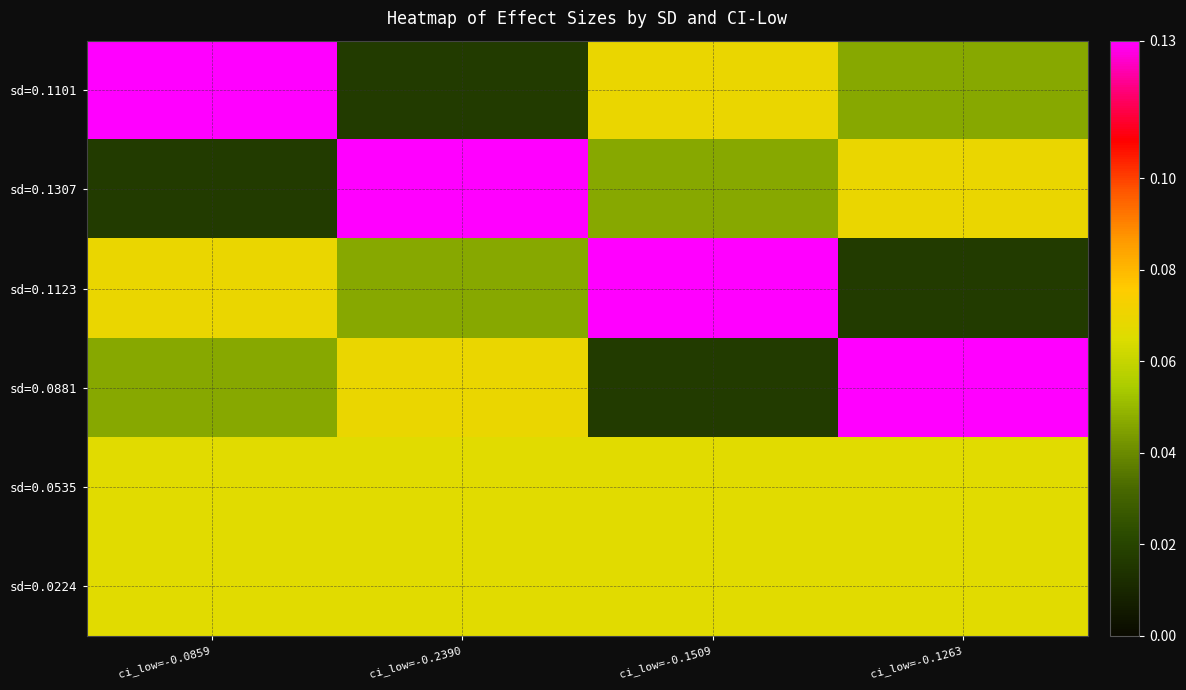

How many distinct data groups are displayed?

6